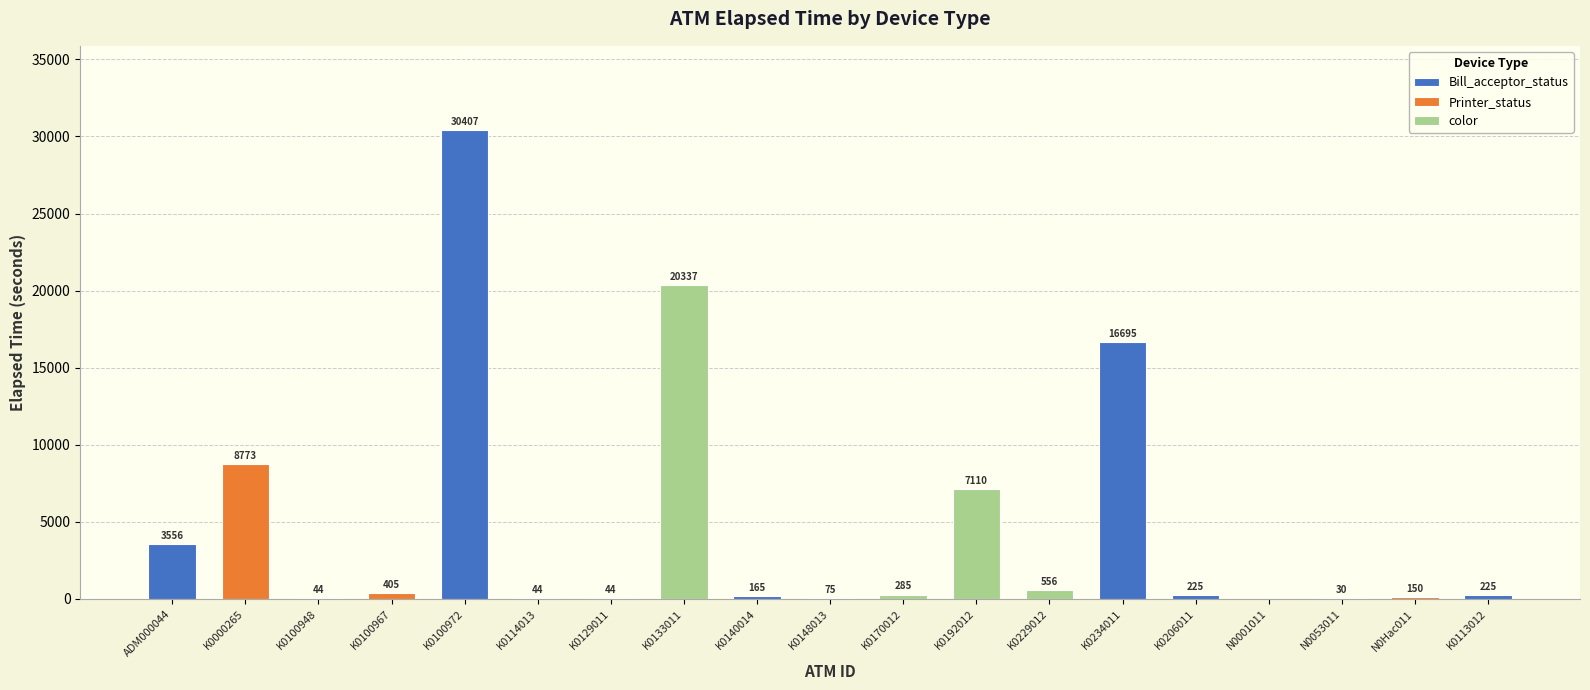

Reading right to left, extract all data points from this chart.

K0113012=225	N0Hac011=150	N0053011=30	N0001011=0	K0206011=225	K0234011=16695	K0229012=556	K0192012=7110	K0170012=285	K0148013=75	K0140014=165	K0133011=20337	K0129011=44	K0114013=44	K0100972=30407	K0100967=405	K0100948=44	K0000265=8773	ADM000044=3556